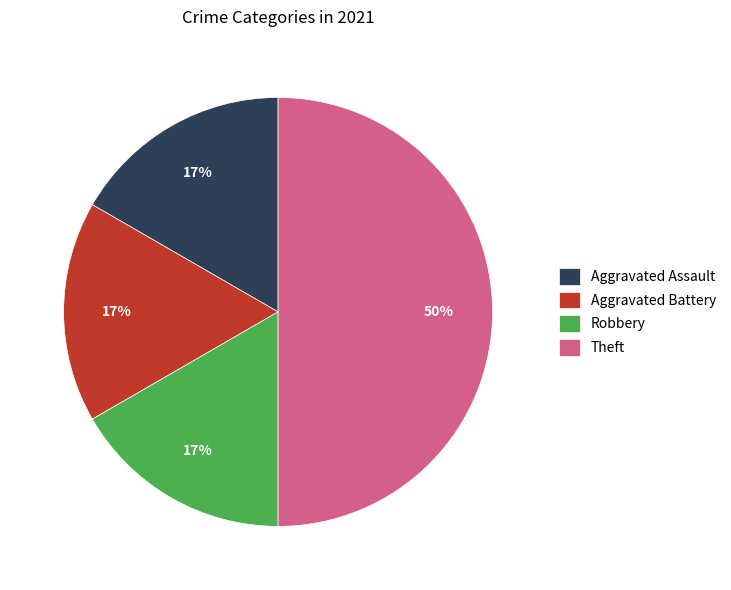

True or false: Robbery accounts for 17% of the total.

True